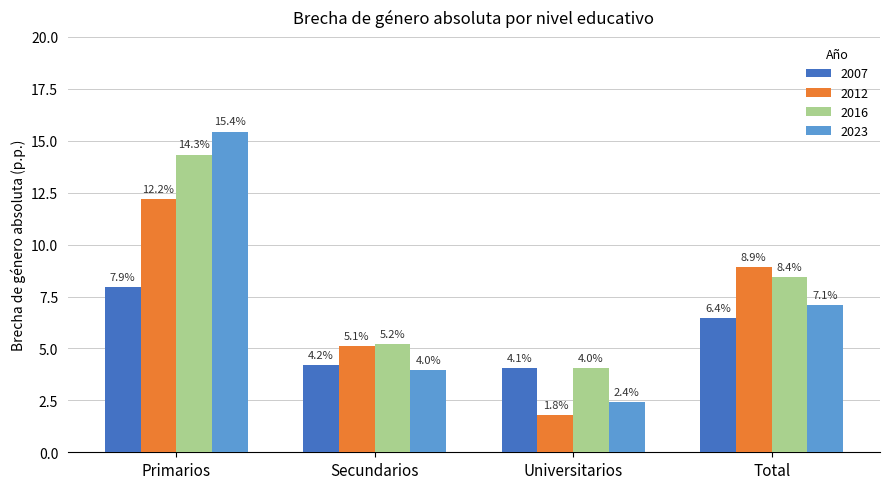

Are the bars horizontal?

No